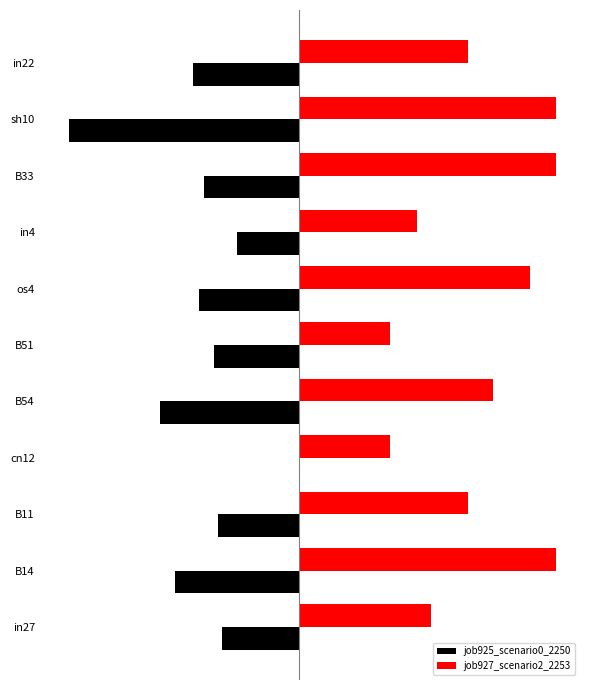

What are all the series names shown in the legend?

job925_scenario0_2250, job927_scenario2_2253